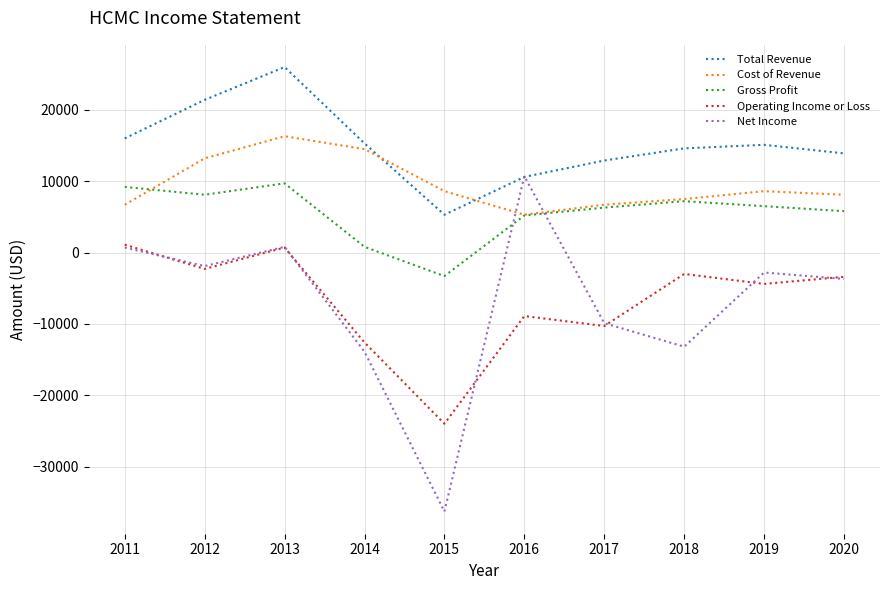

At which label does Cost of Revenue first exceed 8600?

2012